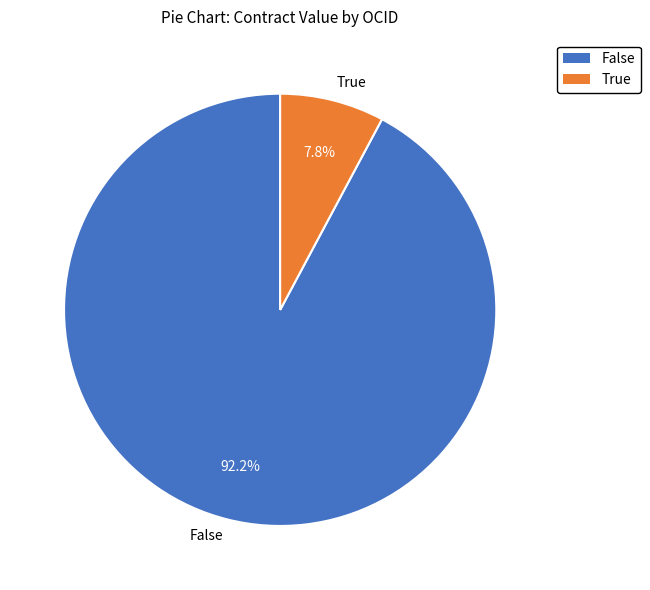

Which slice is the smallest?

True